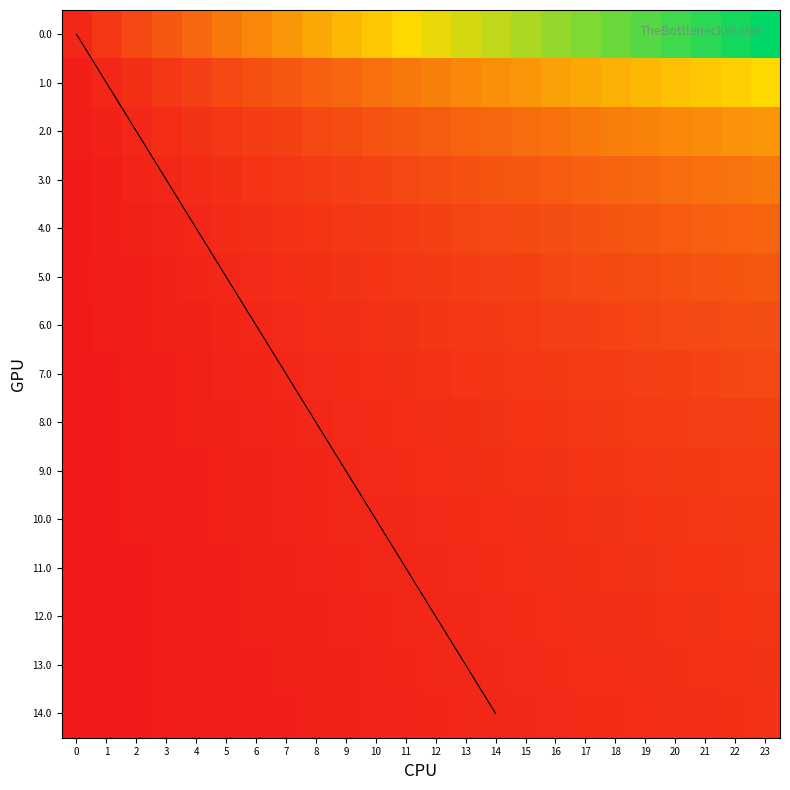

Reading right to left, extract all data points from this chart.

0.0: 23=24.0	22=23.0	21=22.0	20=21.0	19=20.0	18=19.0	17=18.0	16=17.0	15=16.0	14=15.0	13=14.0	12=13.0	11=12.0	10=11.0	9=10.0	8=9.0	7=8.0	6=7.0	5=6.0	4=5.0	3=4.0	2=3.0	1=2.0	0=1.0
1.0: 23=12.0	22=11.5	21=11.0	20=10.5	19=10.0	18=9.5	17=9.0	16=8.5	15=8.0	14=7.5	13=7.0	12=6.5	11=6.0	10=5.5	9=5.0	8=4.5	7=4.0	6=3.5	5=3.0	4=2.5	3=2.0	2=1.5	1=1.0	0=0.5
2.0: 23=8.0	22=7.7	21=7.3	20=7.0	19=6.7	18=6.3	17=6.0	16=5.7	15=5.3	14=5.0	13=4.7	12=4.3	11=4.0	10=3.7	9=3.3	8=3.0	7=2.7	6=2.3	5=2.0	4=1.7	3=1.3	2=1.0	1=0.7	0=0.3
3.0: 23=6.0	22=5.8	21=5.5	20=5.2	19=5.0	18=4.8	17=4.5	16=4.2	15=4.0	14=3.8	13=3.5	12=3.2	11=3.0	10=2.8	9=2.5	8=2.2	7=2.0	6=1.8	5=1.5	4=1.2	3=1.0	2=0.8	1=0.5	0=0.2
4.0: 23=4.8	22=4.6	21=4.4	20=4.2	19=4.0	18=3.8	17=3.6	16=3.4	15=3.2	14=3.0	13=2.8	12=2.6	11=2.4	10=2.2	9=2.0	8=1.8	7=1.6	6=1.4	5=1.2	4=1.0	3=0.8	2=0.6	1=0.4	0=0.2
5.0: 23=4.0	22=3.8	21=3.7	20=3.5	19=3.3	18=3.2	17=3.0	16=2.8	15=2.7	14=2.5	13=2.3	12=2.2	11=2.0	10=1.8	9=1.7	8=1.5	7=1.3	6=1.2	5=1.0	4=0.8	3=0.7	2=0.5	1=0.3	0=0.2
6.0: 23=3.4	22=3.3	21=3.1	20=3.0	19=2.9	18=2.7	17=2.6	16=2.4	15=2.3	14=2.1	13=2.0	12=1.9	11=1.7	10=1.6	9=1.4	8=1.3	7=1.1	6=1.0	5=0.9	4=0.7	3=0.6	2=0.4	1=0.3	0=0.1
7.0: 23=3.0	22=2.9	21=2.8	20=2.6	19=2.5	18=2.4	17=2.2	16=2.1	15=2.0	14=1.9	13=1.8	12=1.6	11=1.5	10=1.4	9=1.2	8=1.1	7=1.0	6=0.9	5=0.8	4=0.6	3=0.5	2=0.4	1=0.2	0=0.1
8.0: 23=2.7	22=2.6	21=2.4	20=2.3	19=2.2	18=2.1	17=2.0	16=1.9	15=1.8	14=1.7	13=1.6	12=1.4	11=1.3	10=1.2	9=1.1	8=1.0	7=0.9	6=0.8	5=0.7	4=0.6	3=0.4	2=0.3	1=0.2	0=0.1
9.0: 23=2.4	22=2.3	21=2.2	20=2.1	19=2.0	18=1.9	17=1.8	16=1.7	15=1.6	14=1.5	13=1.4	12=1.3	11=1.2	10=1.1	9=1.0	8=0.9	7=0.8	6=0.7	5=0.6	4=0.5	3=0.4	2=0.3	1=0.2	0=0.1
10.0: 23=2.2	22=2.1	21=2.0	20=1.9	19=1.8	18=1.7	17=1.6	16=1.5	15=1.5	14=1.4	13=1.3	12=1.2	11=1.1	10=1.0	9=0.9	8=0.8	7=0.7	6=0.6	5=0.5	4=0.5	3=0.4	2=0.3	1=0.2	0=0.1
11.0: 23=2.0	22=1.9	21=1.8	20=1.8	19=1.7	18=1.6	17=1.5	16=1.4	15=1.3	14=1.2	13=1.2	12=1.1	11=1.0	10=0.9	9=0.8	8=0.8	7=0.7	6=0.6	5=0.5	4=0.4	3=0.3	2=0.2	1=0.2	0=0.1
12.0: 23=1.8	22=1.8	21=1.7	20=1.6	19=1.5	18=1.5	17=1.4	16=1.3	15=1.2	14=1.2	13=1.1	12=1.0	11=0.9	10=0.8	9=0.8	8=0.7	7=0.6	6=0.5	5=0.5	4=0.4	3=0.3	2=0.2	1=0.2	0=0.1
13.0: 23=1.7	22=1.6	21=1.6	20=1.5	19=1.4	18=1.4	17=1.3	16=1.2	15=1.1	14=1.1	13=1.0	12=0.9	11=0.9	10=0.8	9=0.7	8=0.6	7=0.6	6=0.5	5=0.4	4=0.4	3=0.3	2=0.2	1=0.1	0=0.1
14.0: 23=1.6	22=1.5	21=1.5	20=1.4	19=1.3	18=1.3	17=1.2	16=1.1	15=1.1	14=1.0	13=0.9	12=0.9	11=0.8	10=0.7	9=0.7	8=0.6	7=0.5	6=0.5	5=0.4	4=0.3	3=0.3	2=0.2	1=0.1	0=0.1